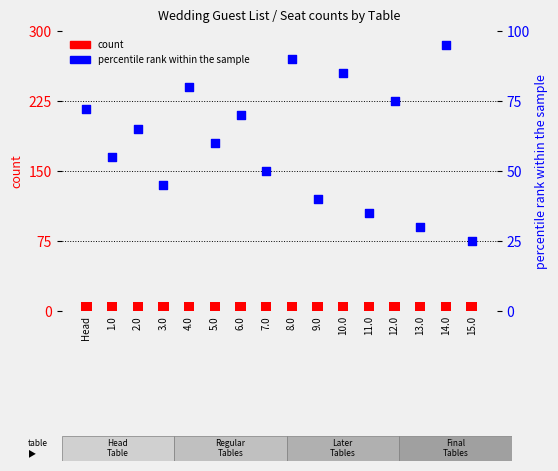

At how many categories does at least one series exceed 91?

1